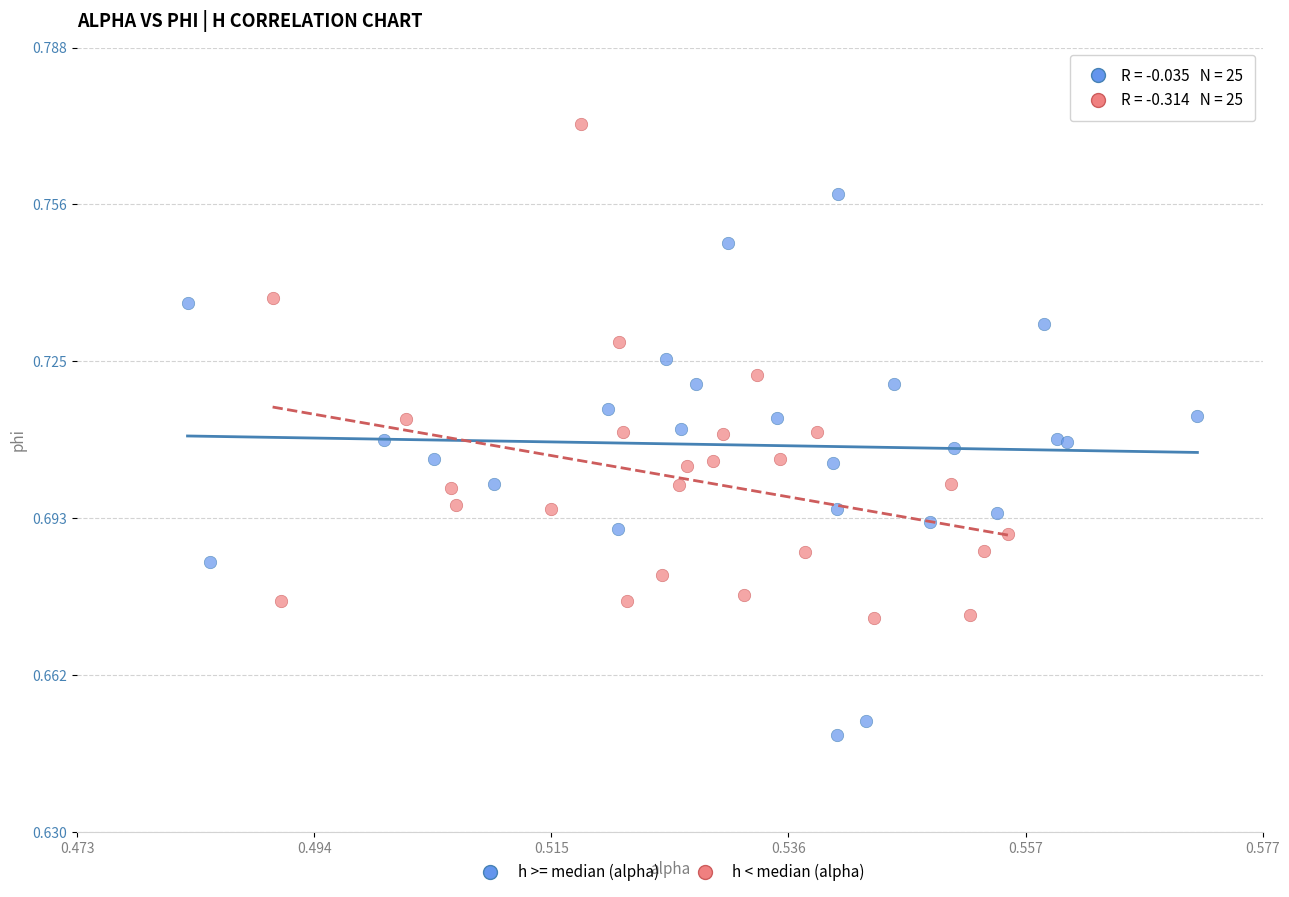

What are all the series names shown in the legend?

h >= median (alpha), h < median (alpha)